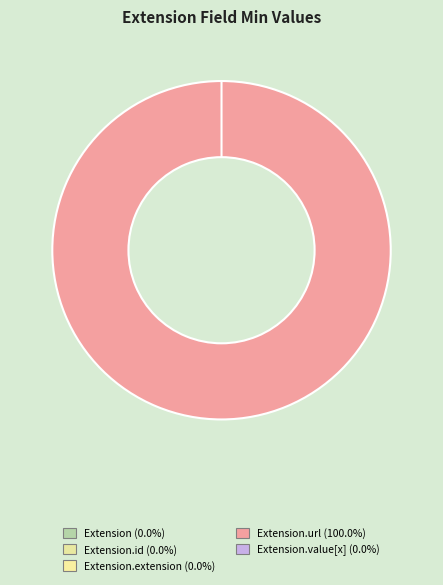

Is it true that Extension.id is 1% of the pie?

False